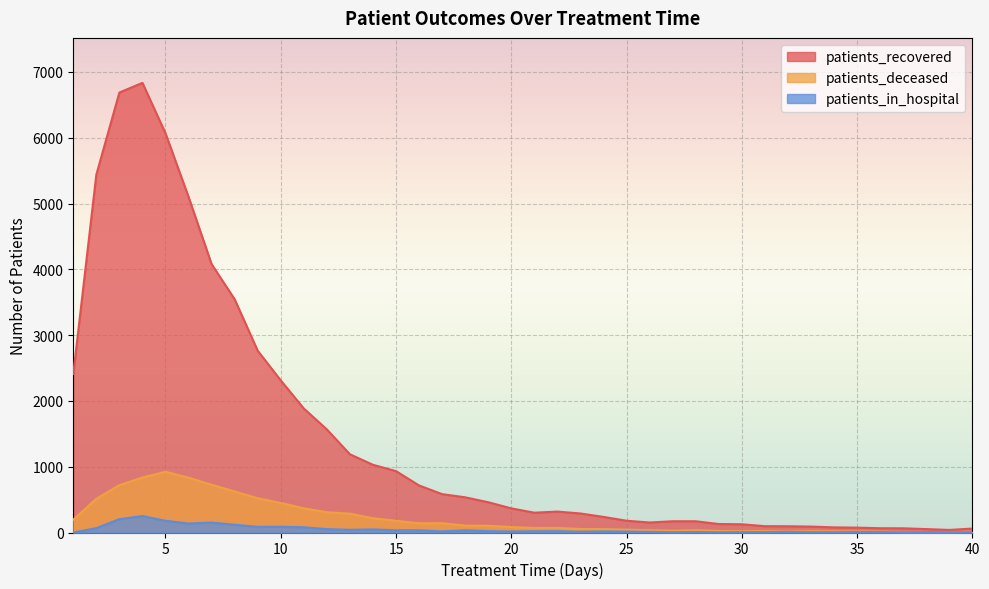

Reading right to left, extract all data points from this chart.

patients_recovered: 60	39	52	64	65	74	78	90	95	96	125	129	171	171	152	179	237	289	318	301	367	460	535	583	715	933	1029	1189	1567	1885	2312	2763	3545	4079	5101	6067	6834	6687	5439	2409
patients_deceased: 10	8	7	7	14	16	18	21	15	22	19	23	35	26	35	43	51	54	70	69	83	103	105	142	140	178	217	286	309	367	450	521	624	726	833	923	836	720	513	195
patients_in_hospital: 3	5	5	3	6	7	4	5	8	7	5	4	8	5	10	14	17	12	20	19	15	21	34	17	34	34	47	41	51	80	88	86	118	151	136	178	250	203	66	0